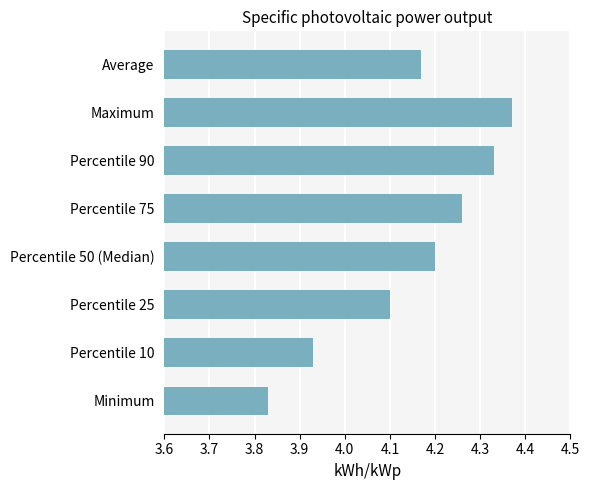

True or false: the data shows 1.0 at Minimum.

False